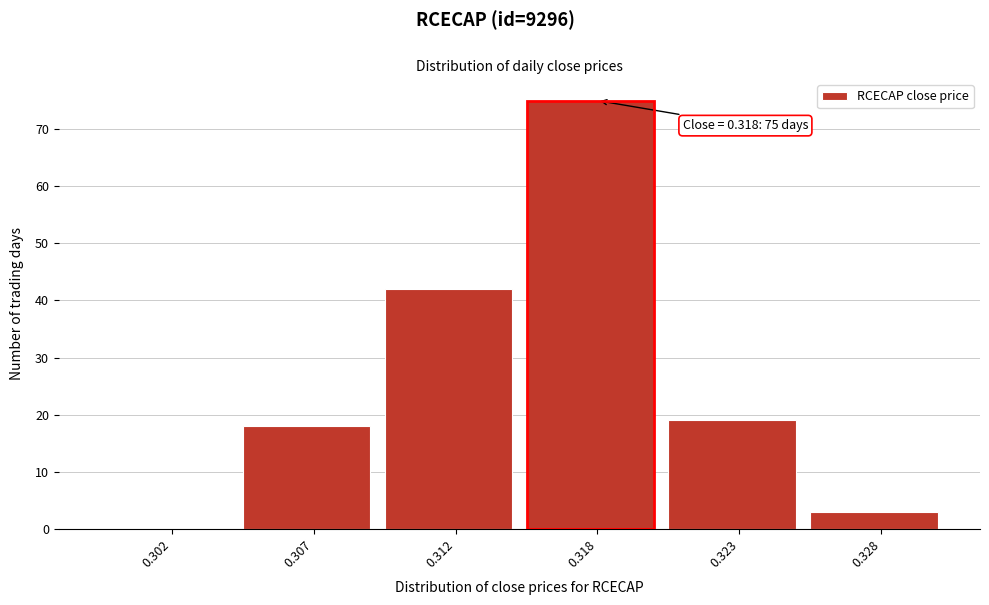

Reading left to right, extract all data points from this chart.

0.302=0	0.307=18	0.312=42	0.318=75	0.323=19	0.328=3